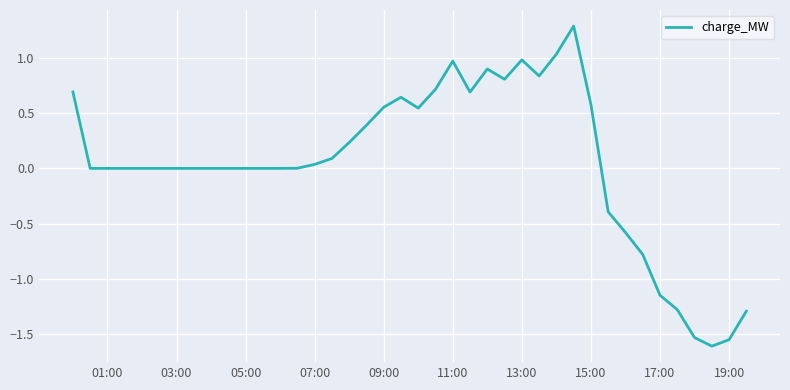

What is the maximum value shown in the chart?

1.3